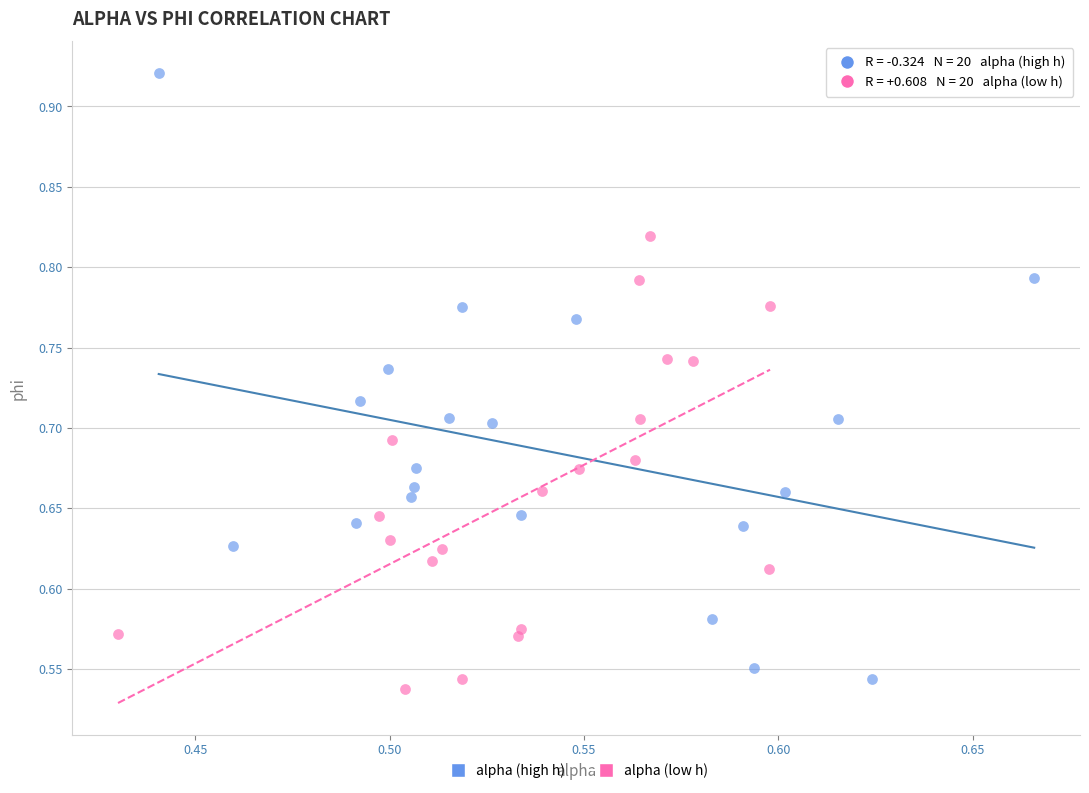

Which series reaches the maximum Y coordinate?

alpha (high h)